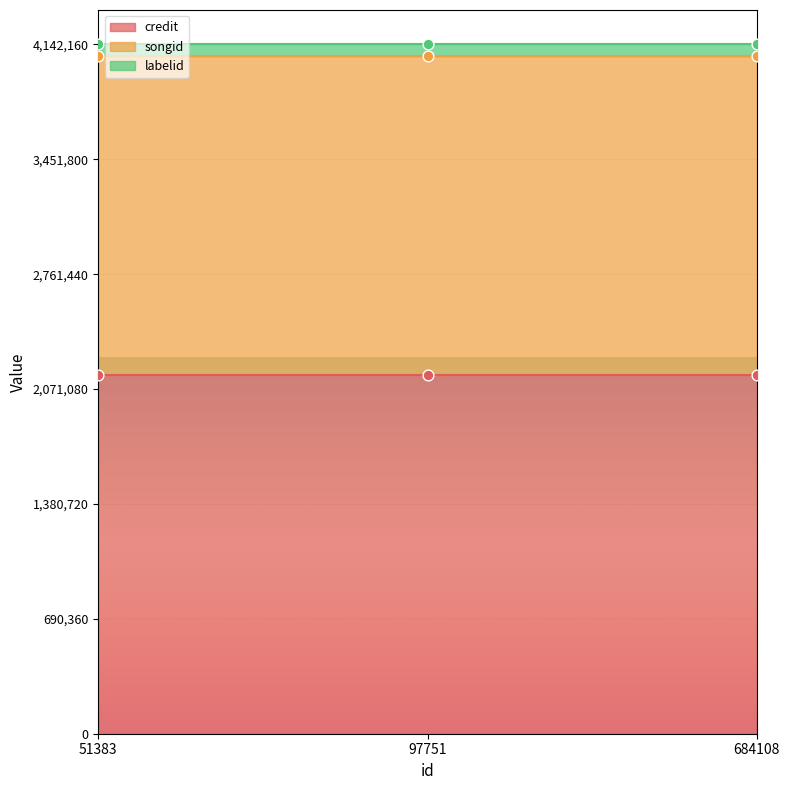

Which series reaches the minimum Y coordinate?

labelid